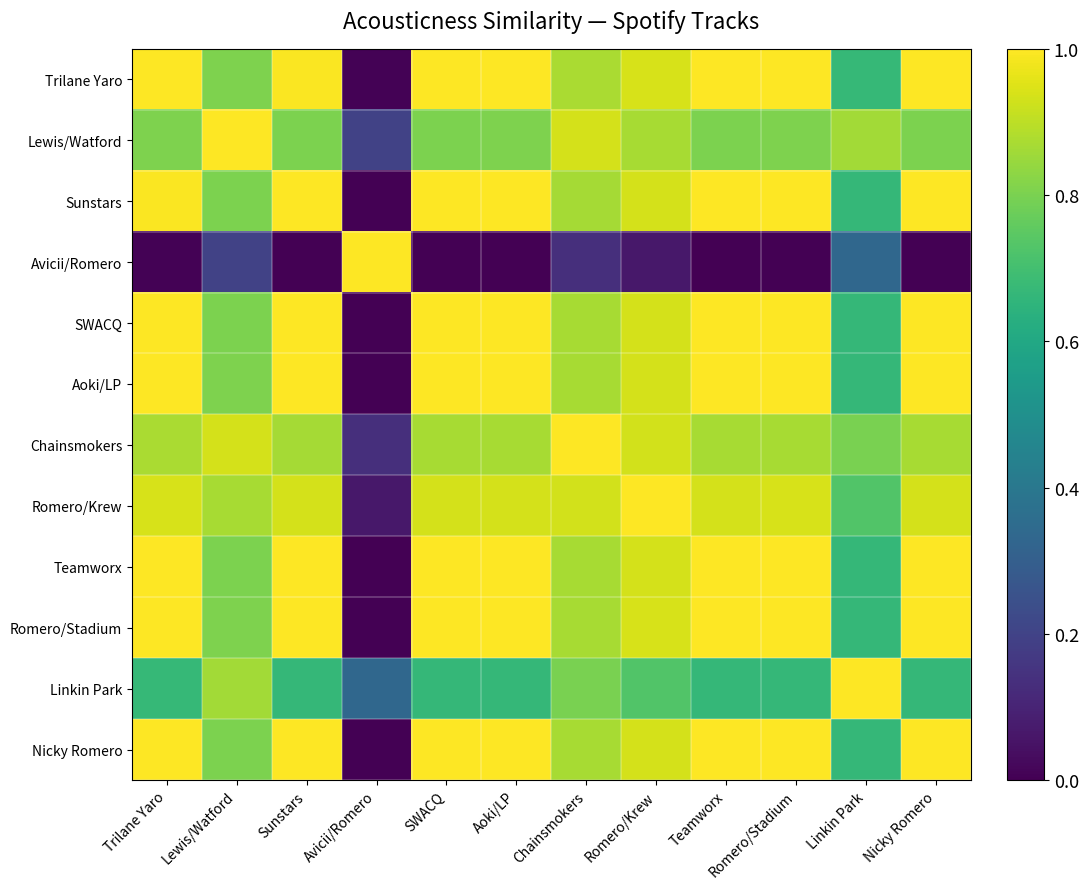

Reading left to right, what are all the values shown in this chart?

Trilane Yaro: Trilane Yaro=1.0	Lewis/Watford=0.8	Sunstars=1.0	Avicii/Romero=0.0	SWACQ=1.0	Aoki/LP=1.0	Chainsmokers=0.9	Romero/Krew=0.9	Teamworx=1.0	Romero/Stadium=1.0	Linkin Park=0.7	Nicky Romero=1.0
Lewis/Watford: Trilane Yaro=0.8	Lewis/Watford=1.0	Sunstars=0.8	Avicii/Romero=0.2	SWACQ=0.8	Aoki/LP=0.8	Chainsmokers=0.9	Romero/Krew=0.9	Teamworx=0.8	Romero/Stadium=0.8	Linkin Park=0.9	Nicky Romero=0.8
Sunstars: Trilane Yaro=1.0	Lewis/Watford=0.8	Sunstars=1.0	Avicii/Romero=0.0	SWACQ=1.0	Aoki/LP=1.0	Chainsmokers=0.9	Romero/Krew=0.9	Teamworx=1.0	Romero/Stadium=1.0	Linkin Park=0.7	Nicky Romero=1.0
Avicii/Romero: Trilane Yaro=0.0	Lewis/Watford=0.2	Sunstars=0.0	Avicii/Romero=1.0	SWACQ=0.0	Aoki/LP=0.0	Chainsmokers=0.1	Romero/Krew=0.1	Teamworx=0.0	Romero/Stadium=0.0	Linkin Park=0.3	Nicky Romero=0.0
SWACQ: Trilane Yaro=1.0	Lewis/Watford=0.8	Sunstars=1.0	Avicii/Romero=0.0	SWACQ=1.0	Aoki/LP=1.0	Chainsmokers=0.9	Romero/Krew=0.9	Teamworx=1.0	Romero/Stadium=1.0	Linkin Park=0.7	Nicky Romero=1.0
Aoki/LP: Trilane Yaro=1.0	Lewis/Watford=0.8	Sunstars=1.0	Avicii/Romero=0.0	SWACQ=1.0	Aoki/LP=1.0	Chainsmokers=0.9	Romero/Krew=0.9	Teamworx=1.0	Romero/Stadium=1.0	Linkin Park=0.7	Nicky Romero=1.0
Chainsmokers: Trilane Yaro=0.9	Lewis/Watford=0.9	Sunstars=0.9	Avicii/Romero=0.1	SWACQ=0.9	Aoki/LP=0.9	Chainsmokers=1.0	Romero/Krew=0.9	Teamworx=0.9	Romero/Stadium=0.9	Linkin Park=0.8	Nicky Romero=0.9
Romero/Krew: Trilane Yaro=0.9	Lewis/Watford=0.9	Sunstars=0.9	Avicii/Romero=0.1	SWACQ=0.9	Aoki/LP=0.9	Chainsmokers=0.9	Romero/Krew=1.0	Teamworx=0.9	Romero/Stadium=0.9	Linkin Park=0.7	Nicky Romero=0.9
Teamworx: Trilane Yaro=1.0	Lewis/Watford=0.8	Sunstars=1.0	Avicii/Romero=0.0	SWACQ=1.0	Aoki/LP=1.0	Chainsmokers=0.9	Romero/Krew=0.9	Teamworx=1.0	Romero/Stadium=1.0	Linkin Park=0.7	Nicky Romero=1.0
Romero/Stadium: Trilane Yaro=1.0	Lewis/Watford=0.8	Sunstars=1.0	Avicii/Romero=0.0	SWACQ=1.0	Aoki/LP=1.0	Chainsmokers=0.9	Romero/Krew=0.9	Teamworx=1.0	Romero/Stadium=1.0	Linkin Park=0.7	Nicky Romero=1.0
Linkin Park: Trilane Yaro=0.7	Lewis/Watford=0.9	Sunstars=0.7	Avicii/Romero=0.3	SWACQ=0.7	Aoki/LP=0.7	Chainsmokers=0.8	Romero/Krew=0.7	Teamworx=0.7	Romero/Stadium=0.7	Linkin Park=1.0	Nicky Romero=0.7
Nicky Romero: Trilane Yaro=1.0	Lewis/Watford=0.8	Sunstars=1.0	Avicii/Romero=0.0	SWACQ=1.0	Aoki/LP=1.0	Chainsmokers=0.9	Romero/Krew=0.9	Teamworx=1.0	Romero/Stadium=1.0	Linkin Park=0.7	Nicky Romero=1.0